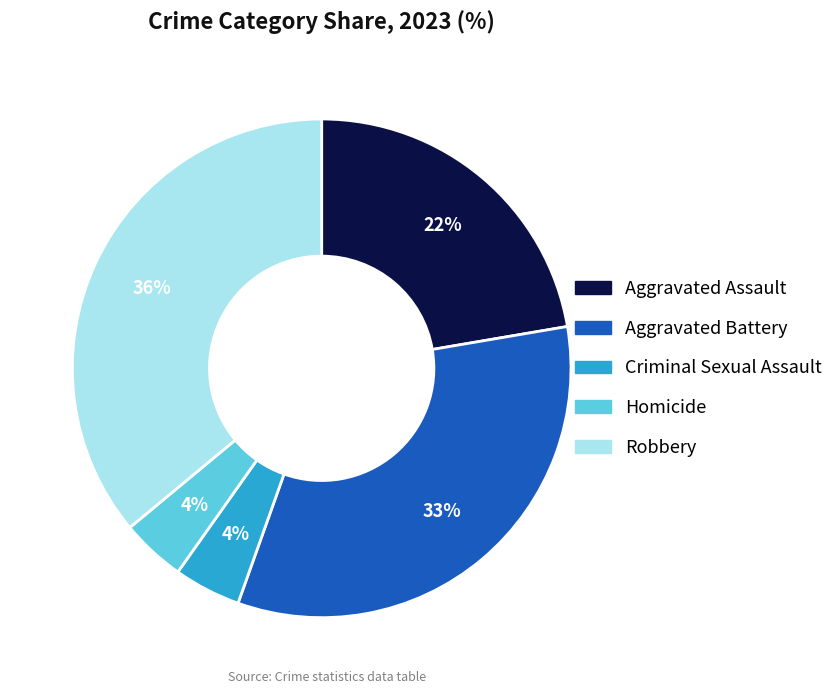

To the nearest percent, what is the average slice percentage?

20%